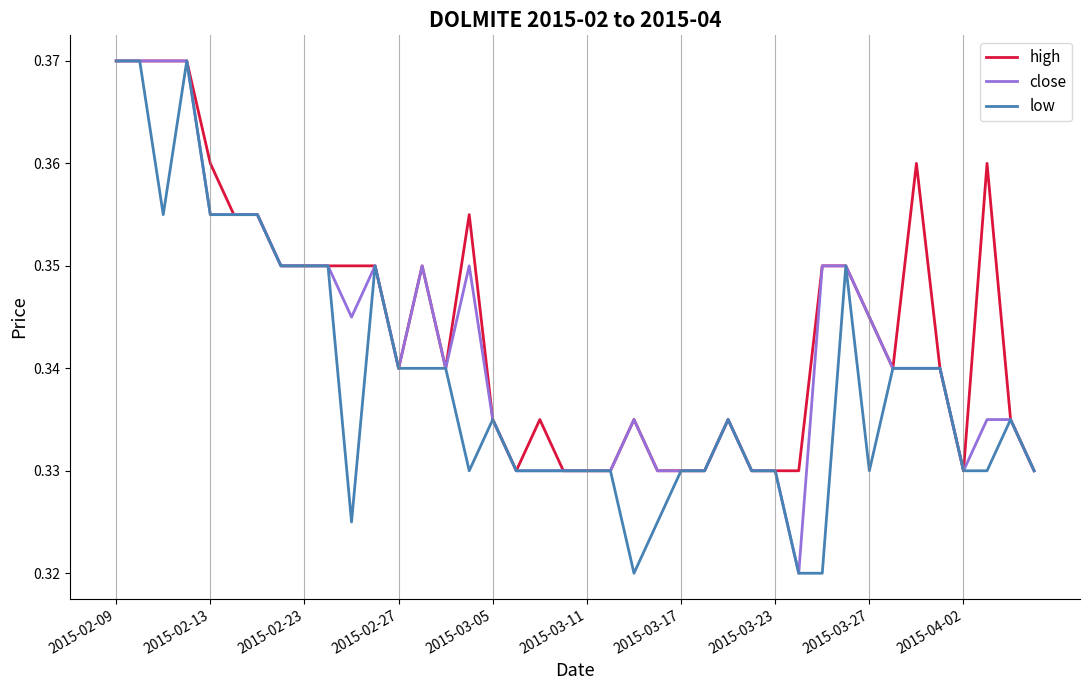

Rank the series by their average value, from highest to lowest.

high, close, low